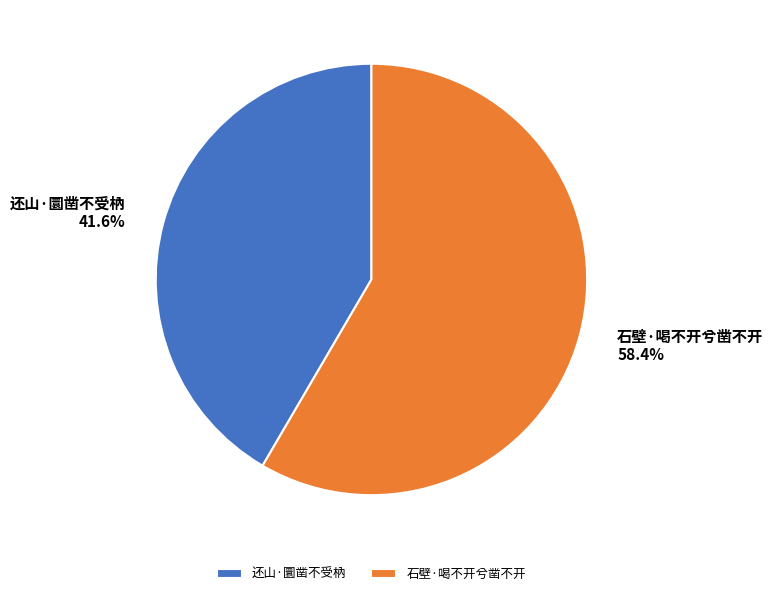

To the nearest percent, what is the difference between the 还山·圜凿不受枘 and 石壁·喝不开兮凿不开 slice percentages?

17%